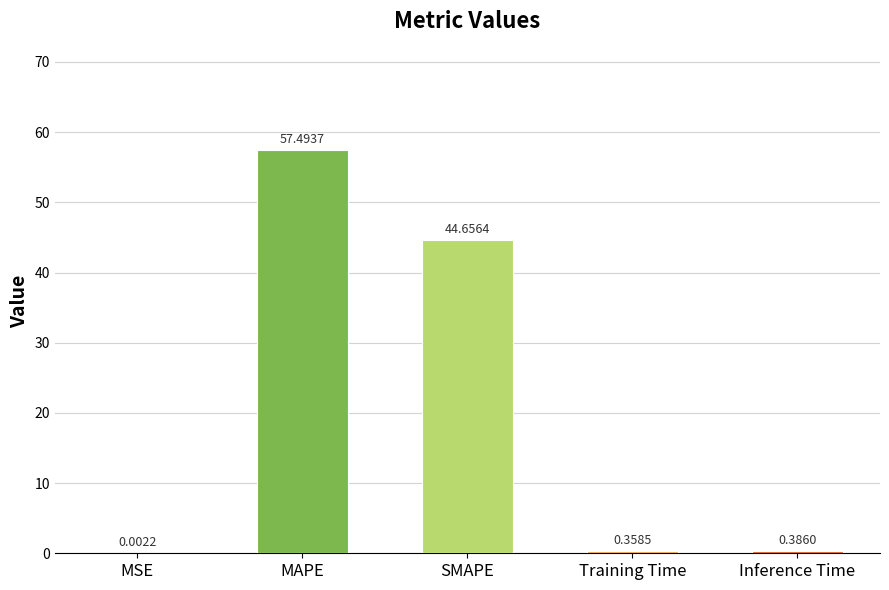

The chart shows a value of 44.7 at SMAPE. True or false?

True